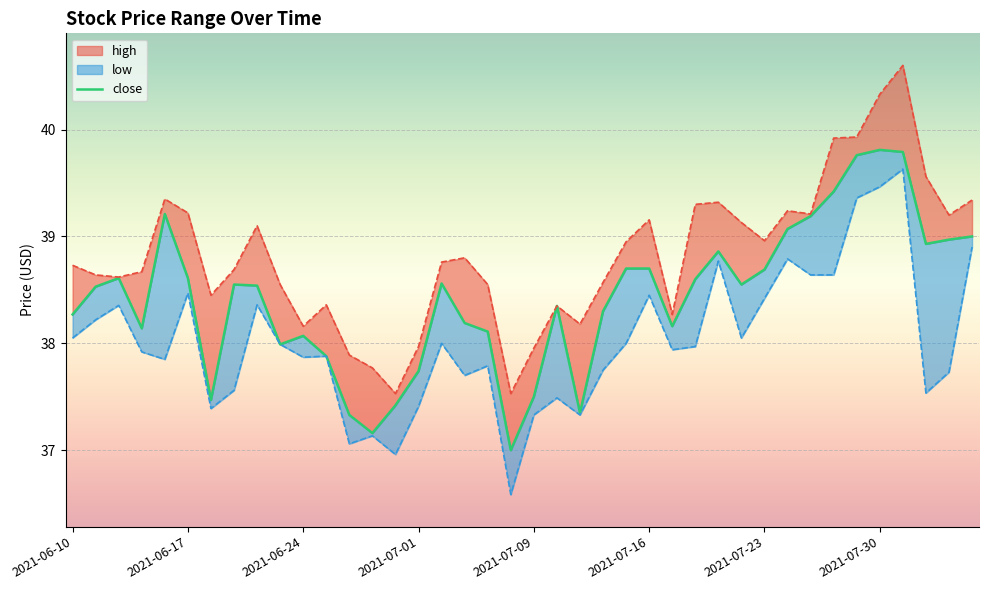

Does the chart display data point markers on the line(s)?

No